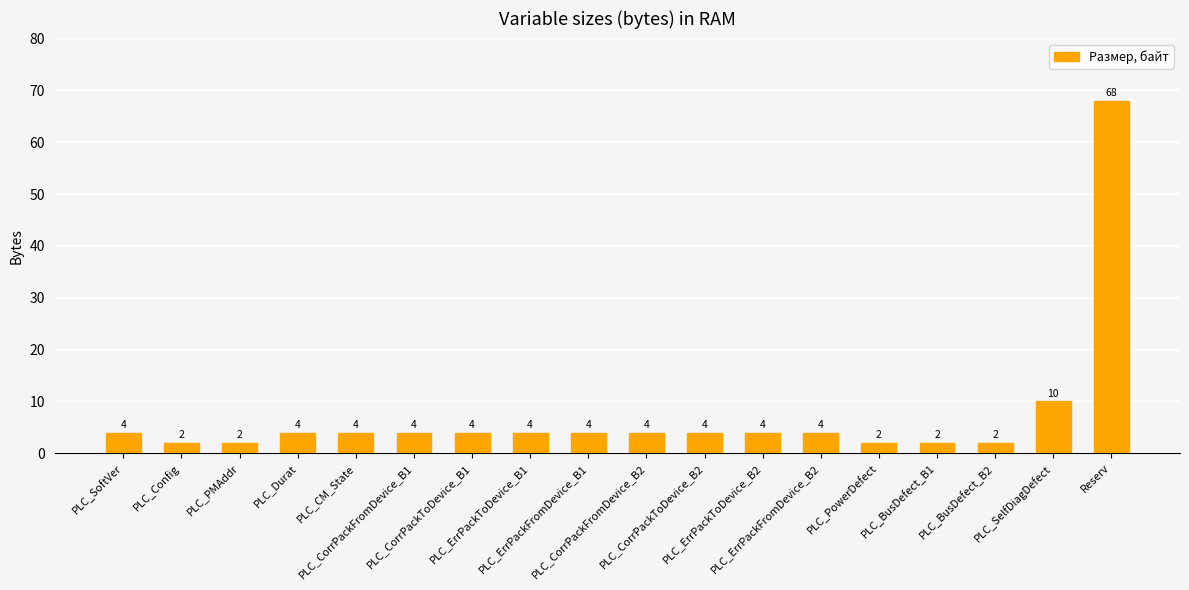

What is the value of the 18th bar from the left?

68